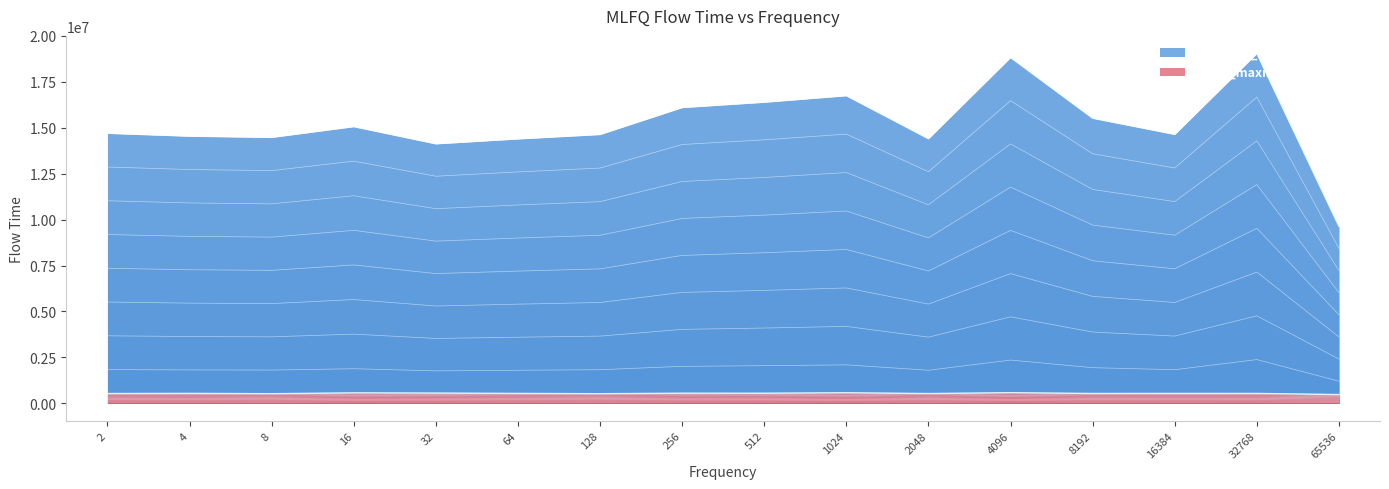

True or false: MLFQ_maximum_flow_time and MLFQ_L2_norm_flow_time cross at least once.

False